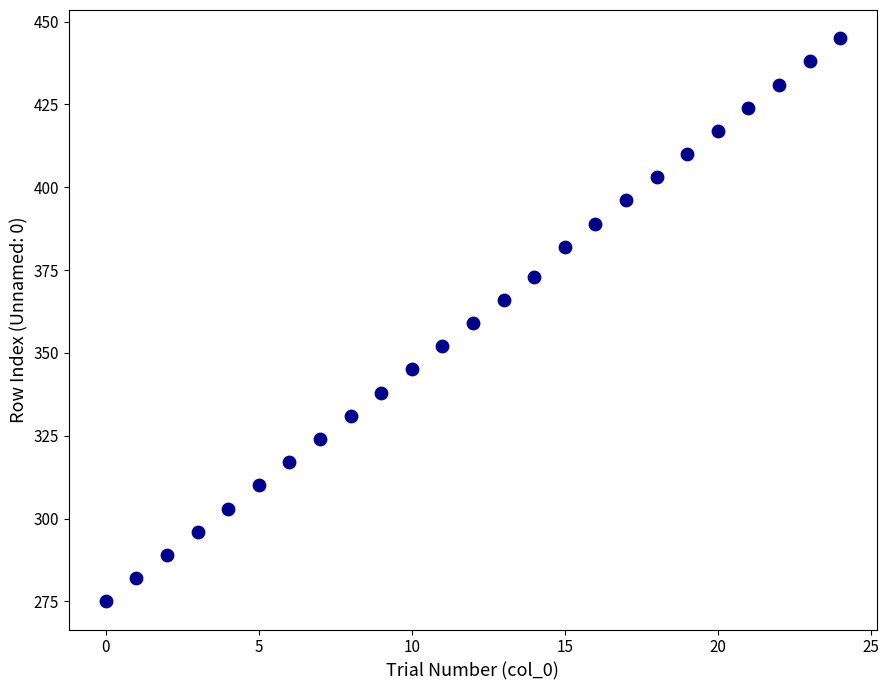

What is the range of Y values (max minus min)?

170